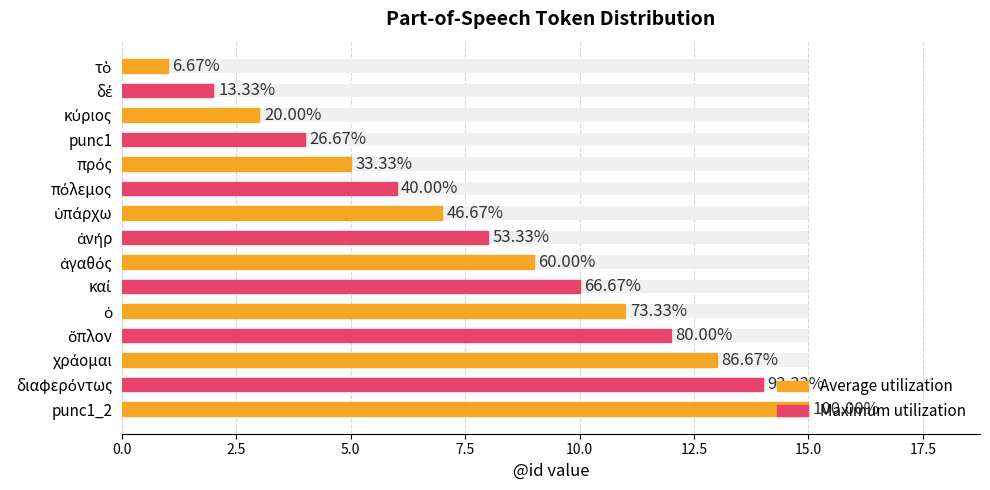

Are the bars grouped side by side (vs. stacked)?

Yes